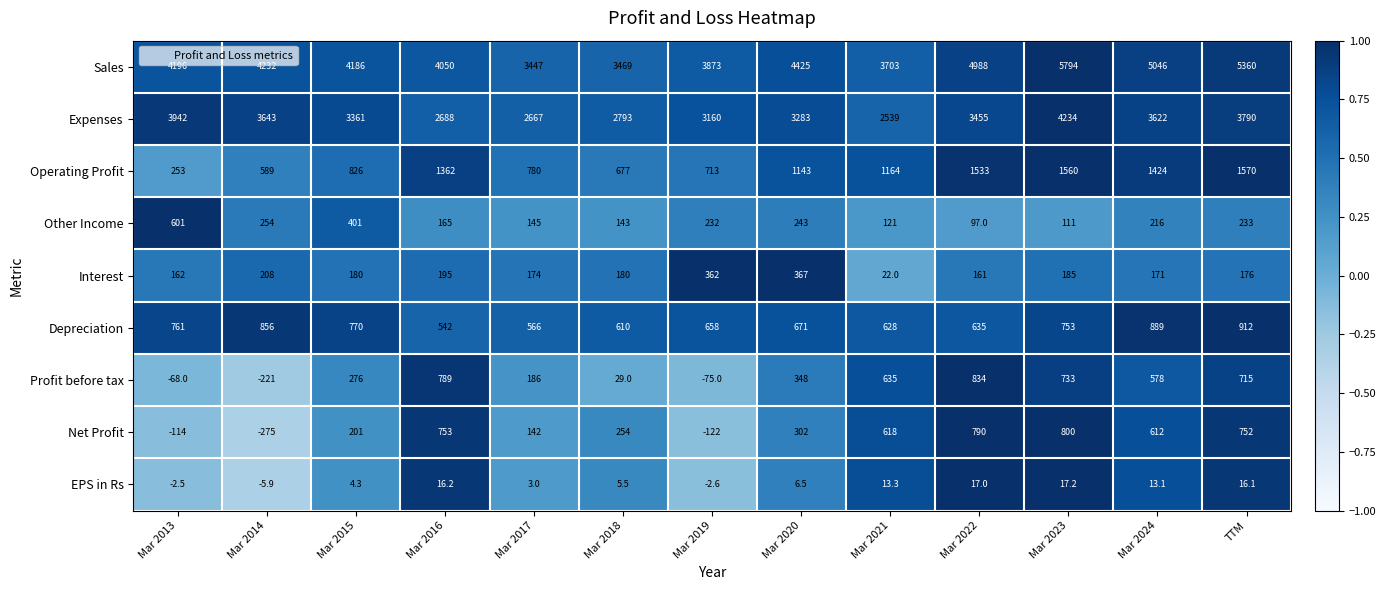

At Mar 2020, list the series in order from smallest to largest.

EPS in Rs, Other Income, Net Profit, Profit before tax, Interest, Depreciation, Operating Profit, Expenses, Sales